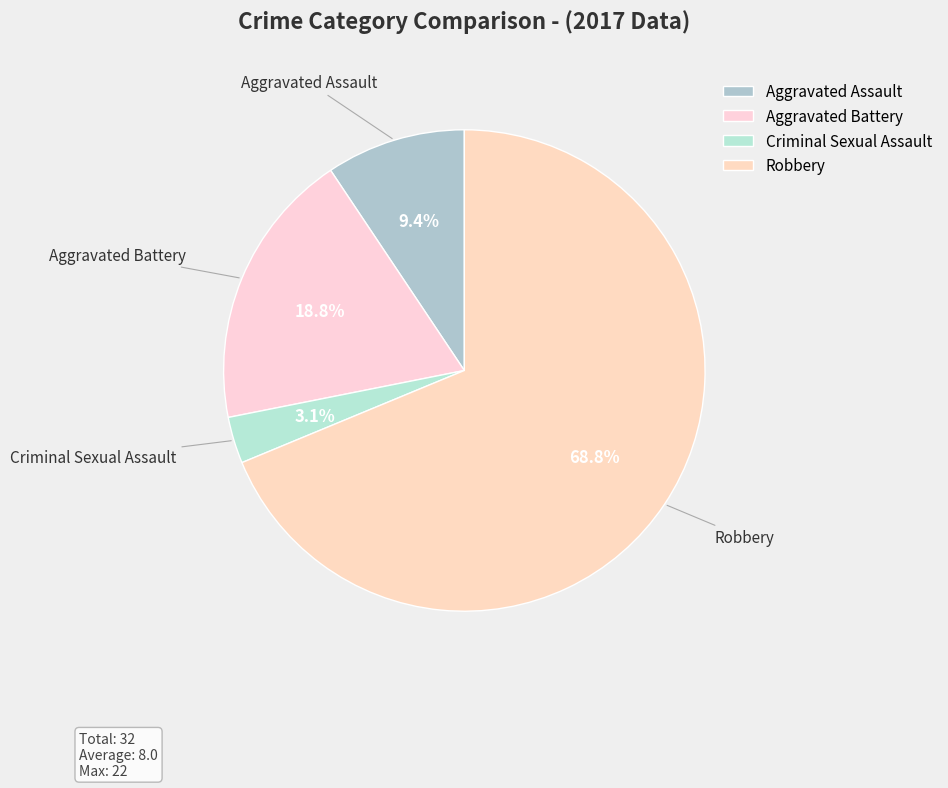

What portion of the pie excludes Aggravated Assault?

90.6%